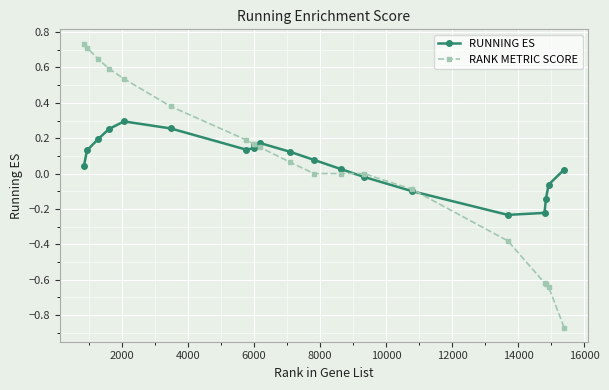

True or false: RUNNING ES has more than 0 interior local peaks.

True